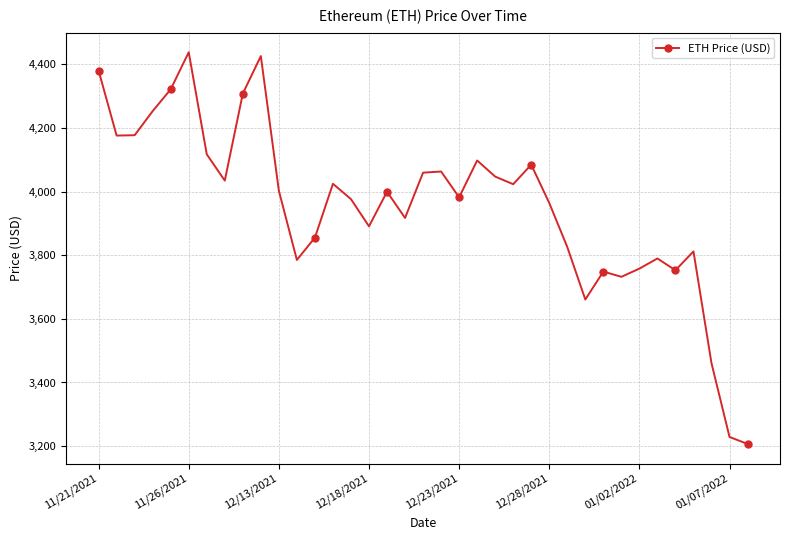

How many values are below 3999?

18